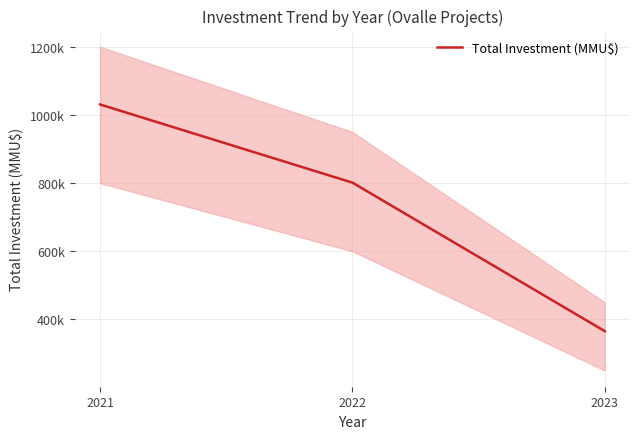

Rank the categories by value from lowest to highest.

2023, 2022, 2021